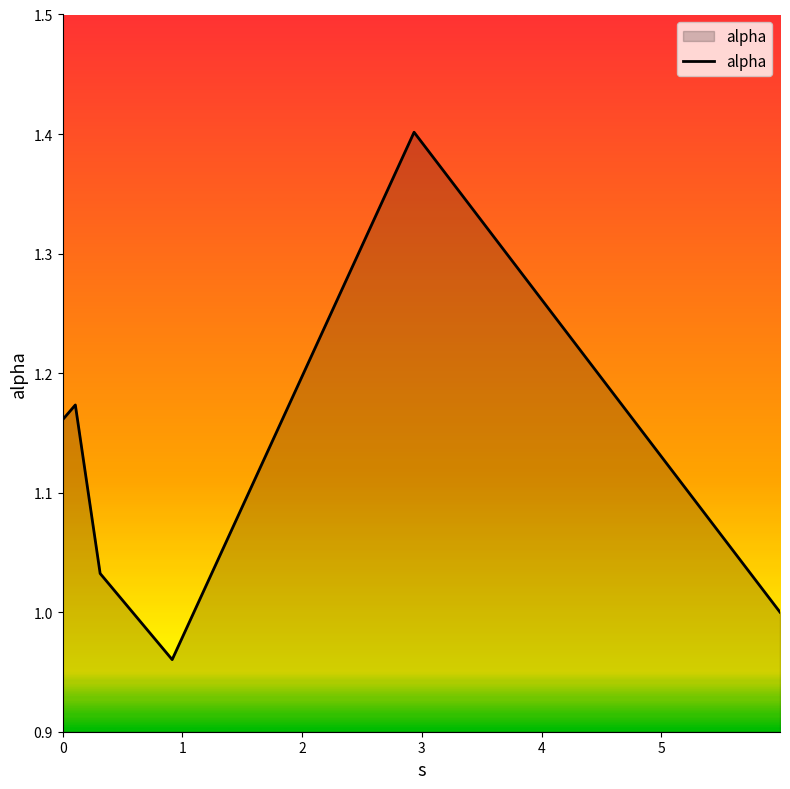

What is the maximum value shown in the chart?

1.4